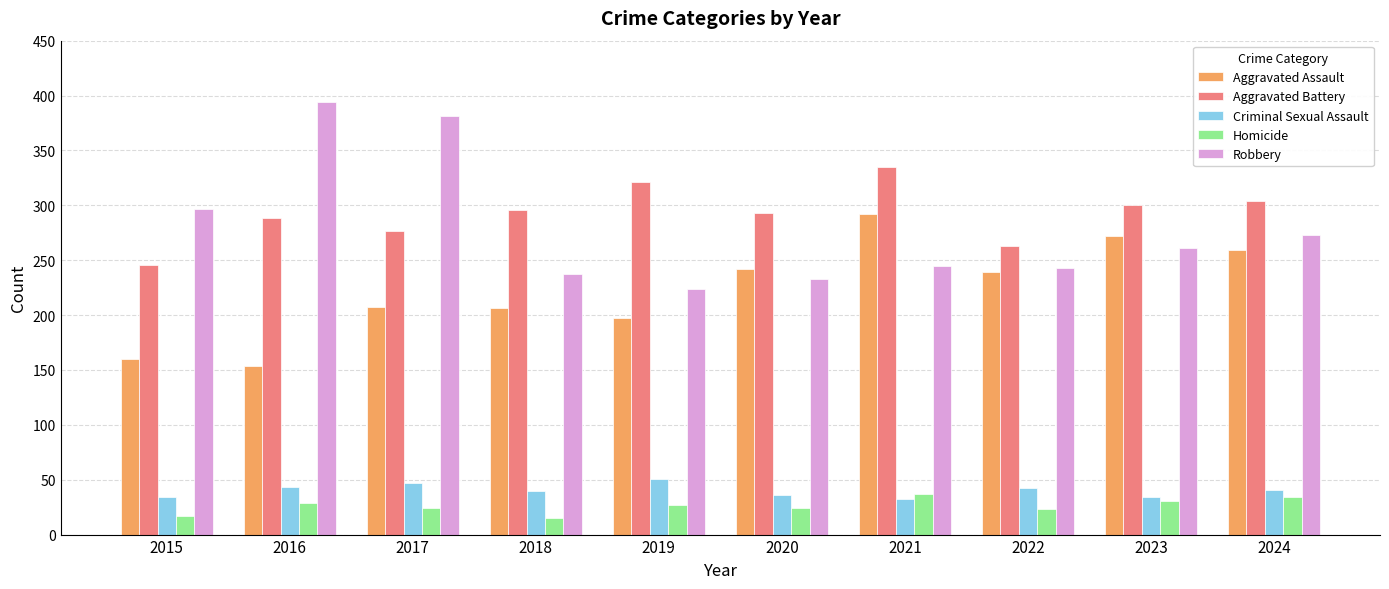

At 2018, list the series in order from smallest to largest.

Homicide, Criminal Sexual Assault, Aggravated Assault, Robbery, Aggravated Battery